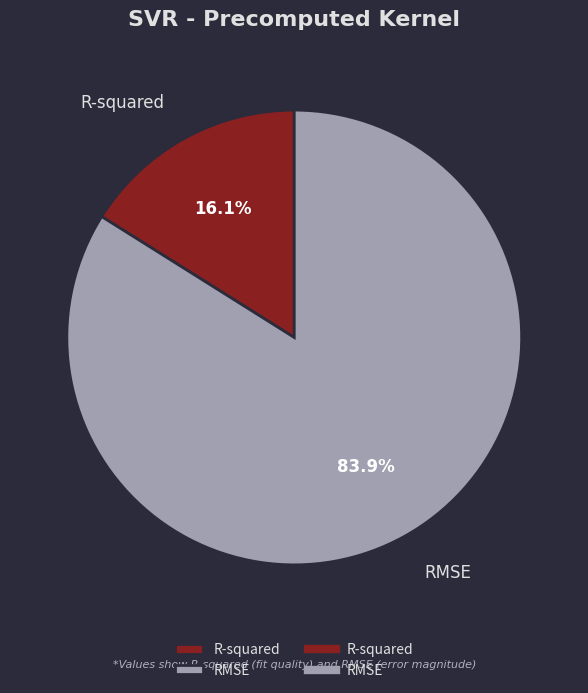

True or false: R-squared accounts for 5% of the total.

False